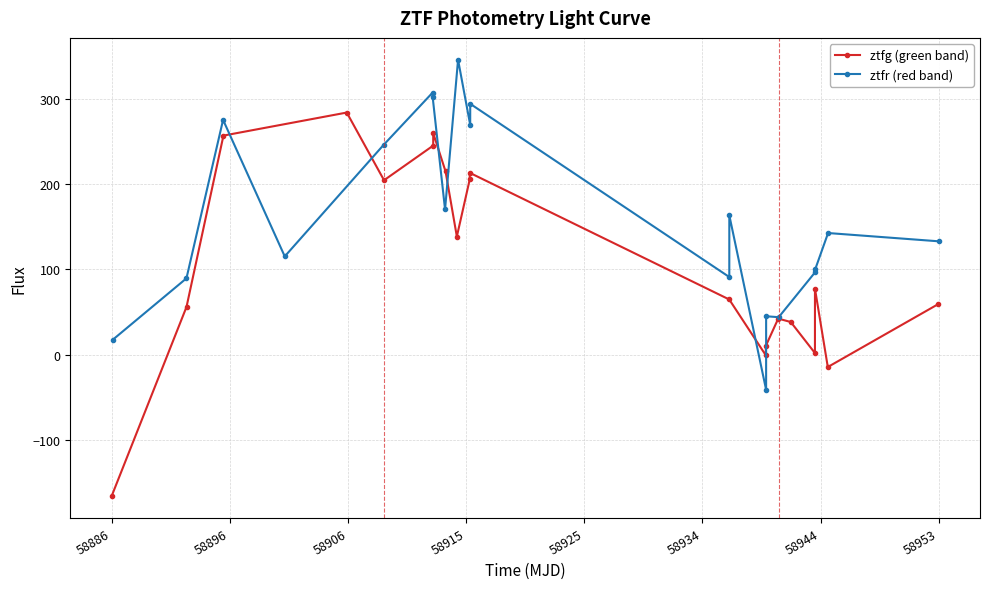

What is the sum of all ztfg (green band) values?

2189.6